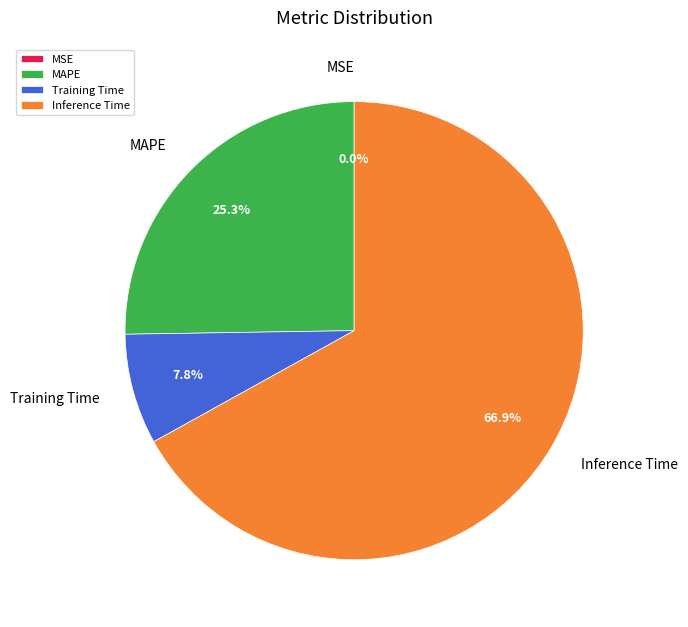

Is it true that Training Time is 8% of the pie?

True